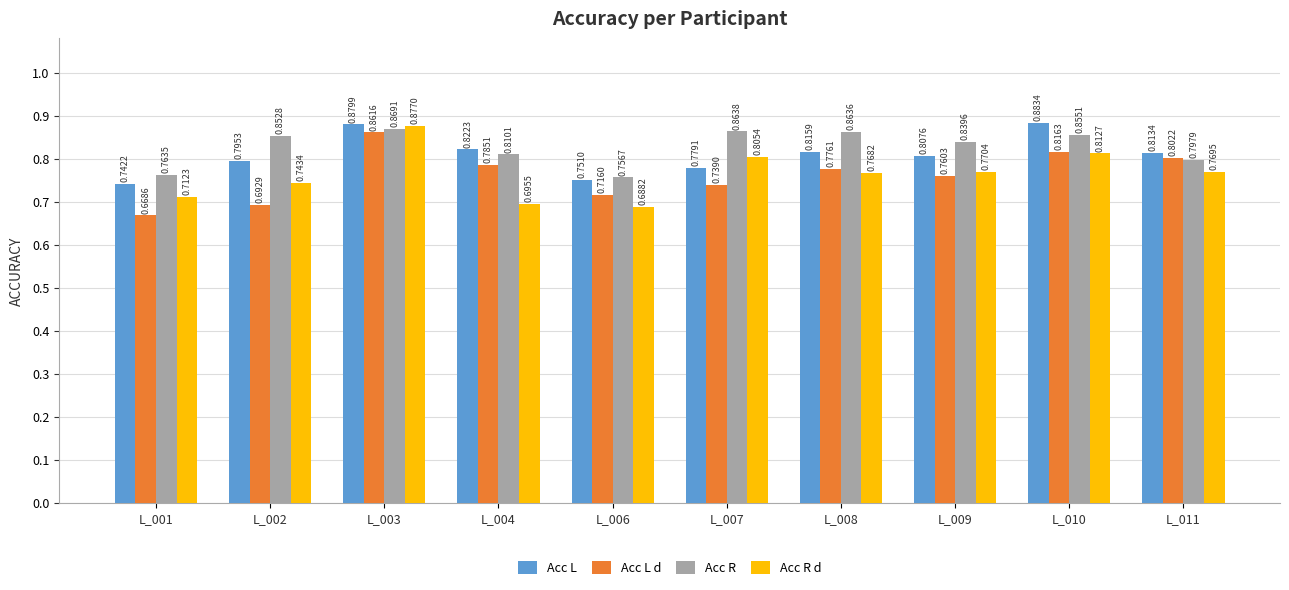

Which series has the largest range (max minus min)?

Acc L d